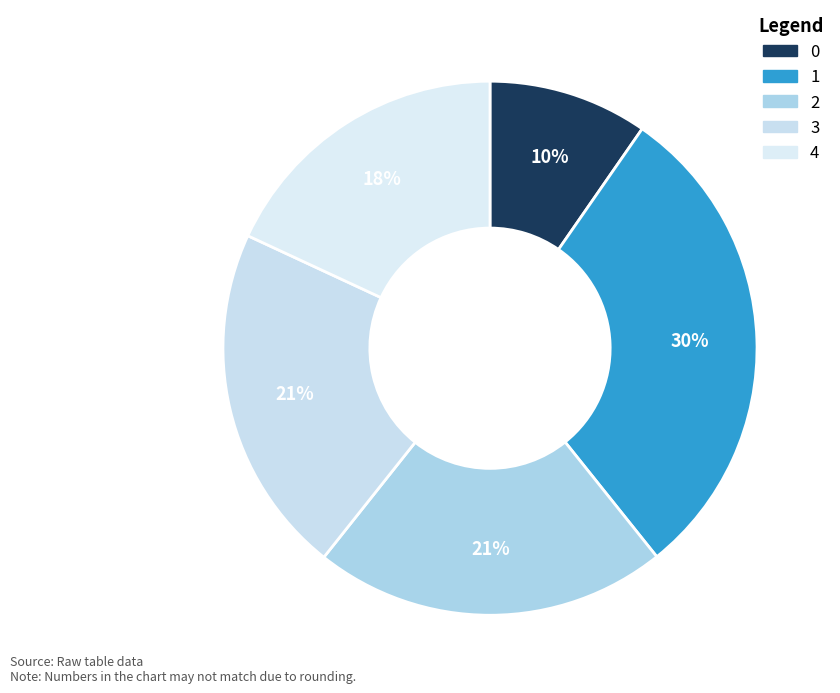

How many segments does this pie chart have?

5